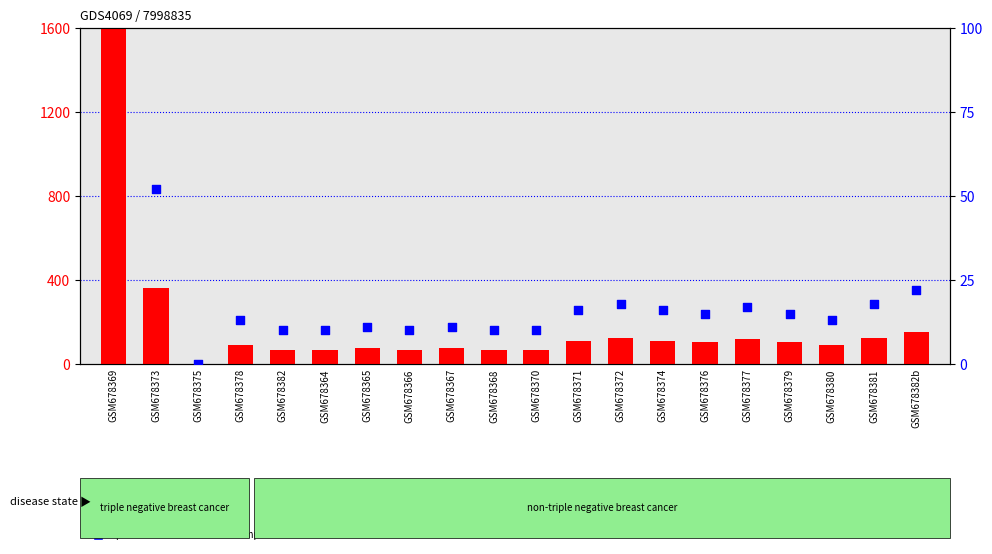

Which series has the largest total across all categories?

count